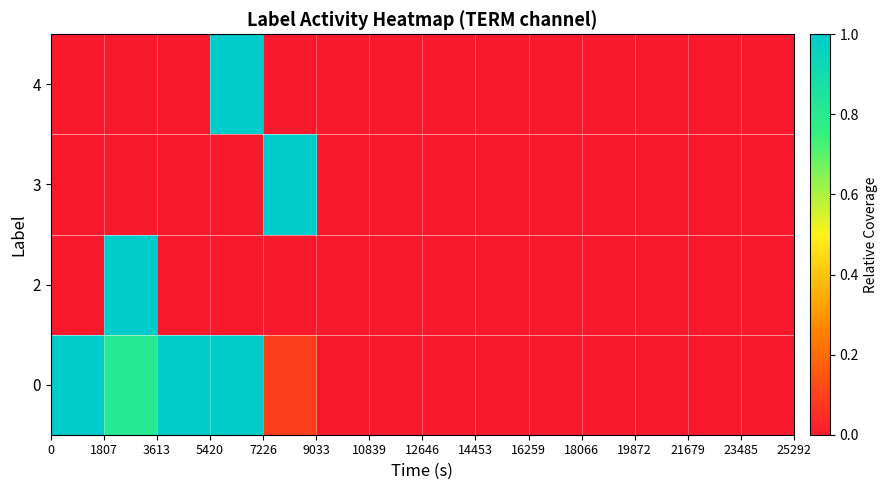

How many distinct data groups are displayed?

4